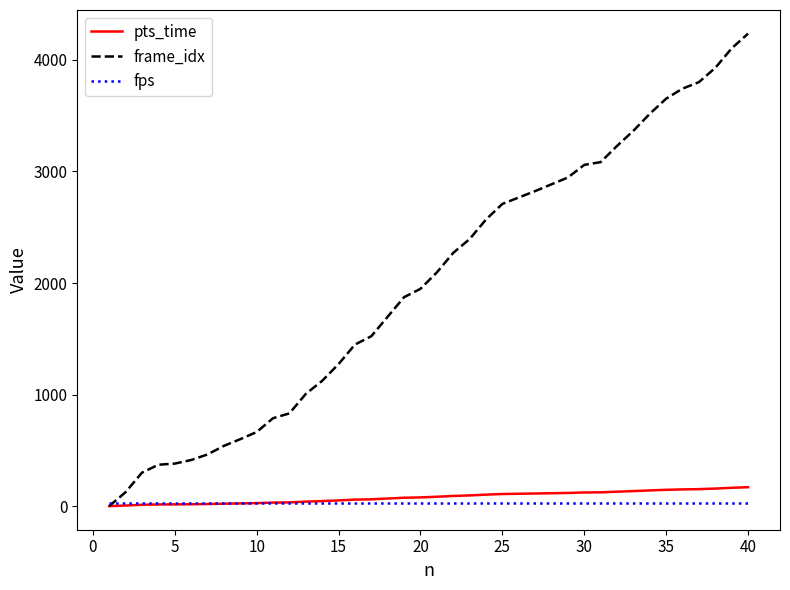

Which series has the largest range (max minus min)?

frame_idx